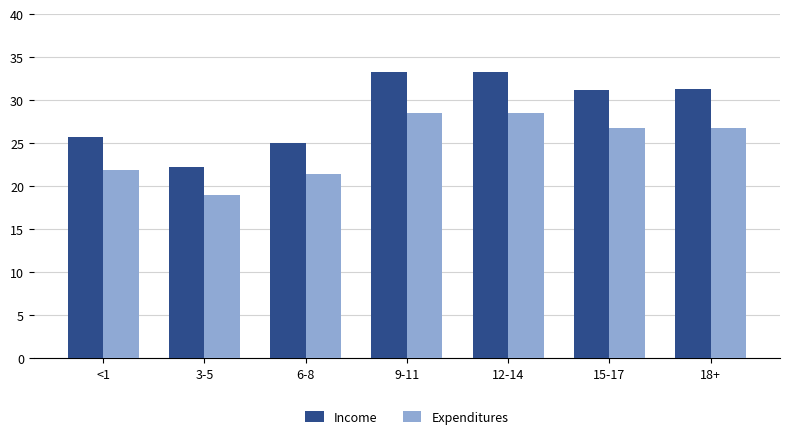

What is the total value across all series at 15-17?

58.0